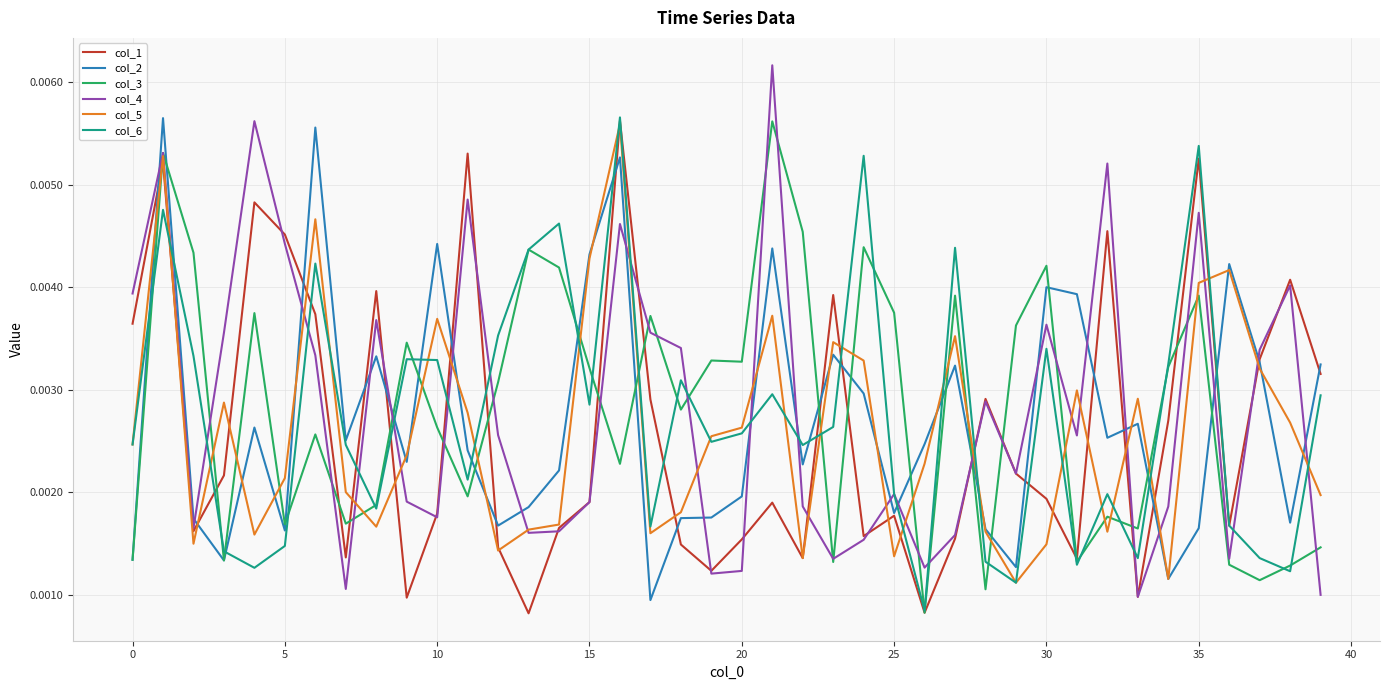

Count the col_1 values in the range 0 to 1.

40